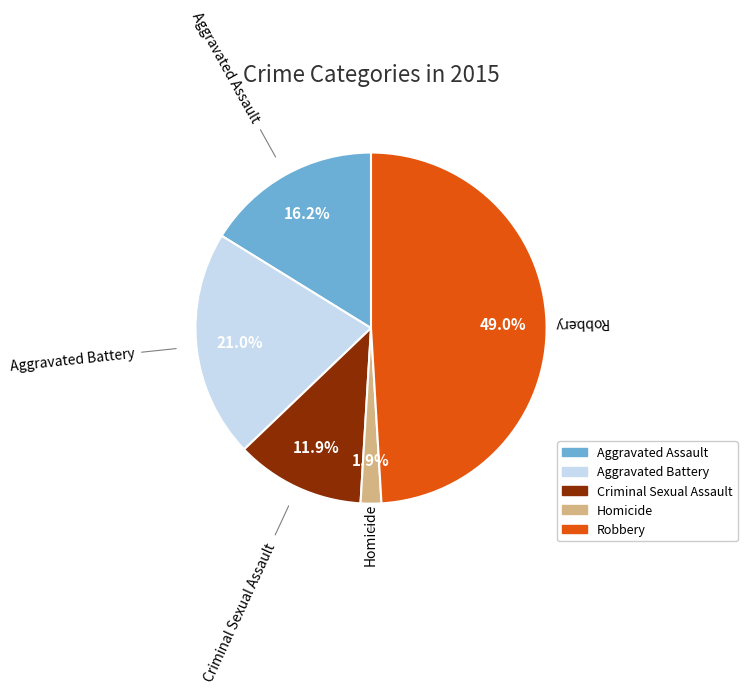

What percentage is the Aggravated Assault slice, to the nearest percent?

16%